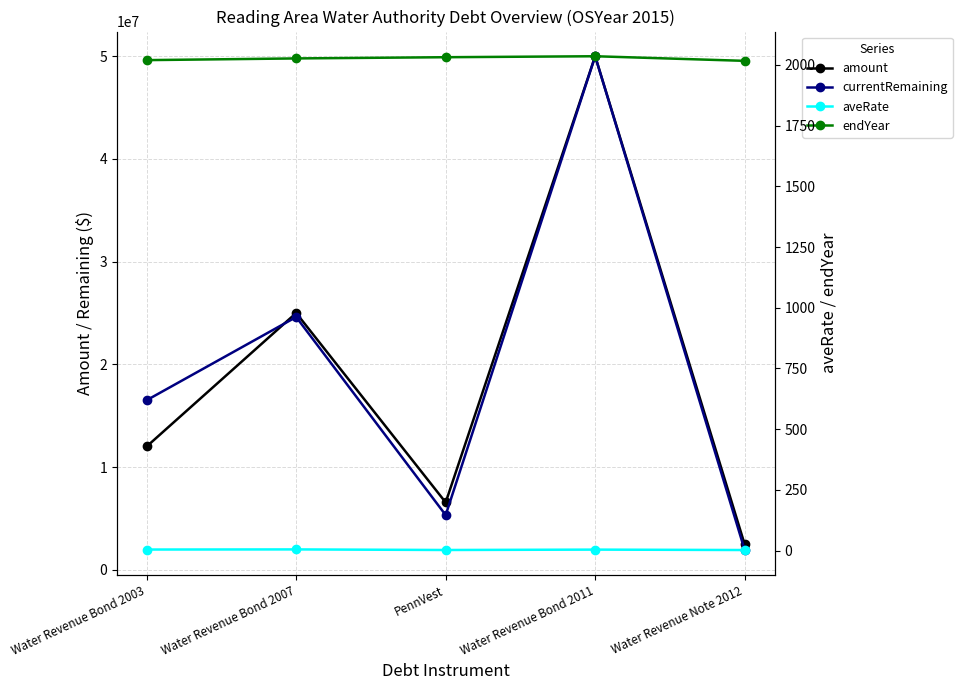

Where is the first local minimum for currentRemaining?

PennVest